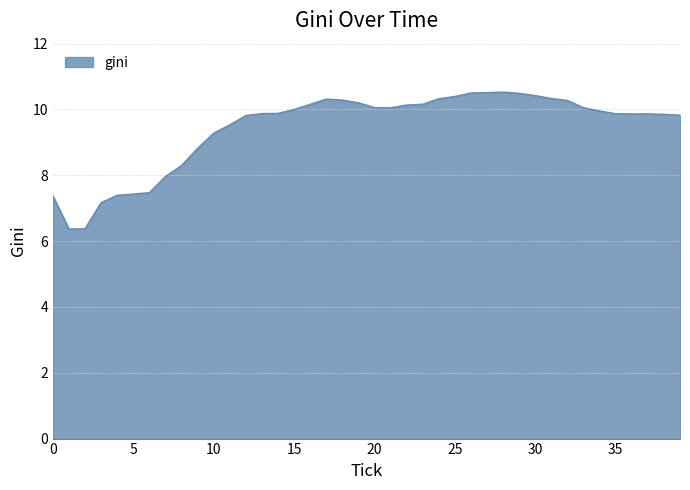

What is the greatest value displayed?

10.5